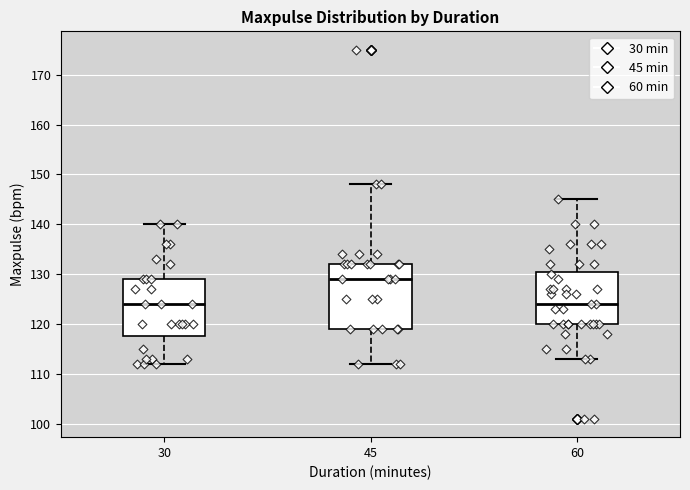

Reading left to right, transcribe this box plot: for each box, give where its median line is, the range the box spans, and where its two whiskers end, as read against the y-axis. The values are not printed on the chart, so give them approximately, as read against the axis.

30: median 124, box 118 to 129, whiskers 112 to 140
45: median 129, box 119 to 132, whiskers 112 to 148
60: median 124, box 120 to 131, whiskers 113 to 145